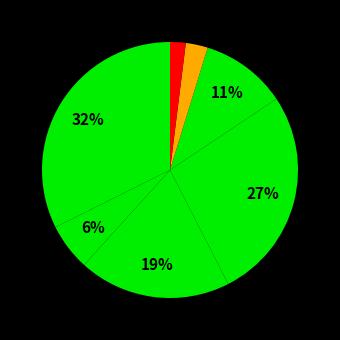

Count the number of slices in the pie.

7